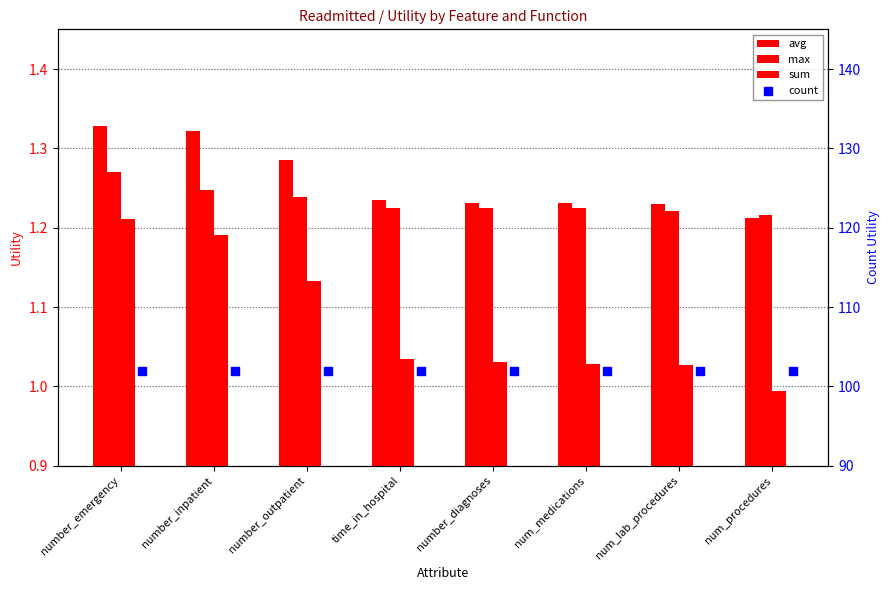

What are all the series names shown in the legend?

avg, max, sum, count